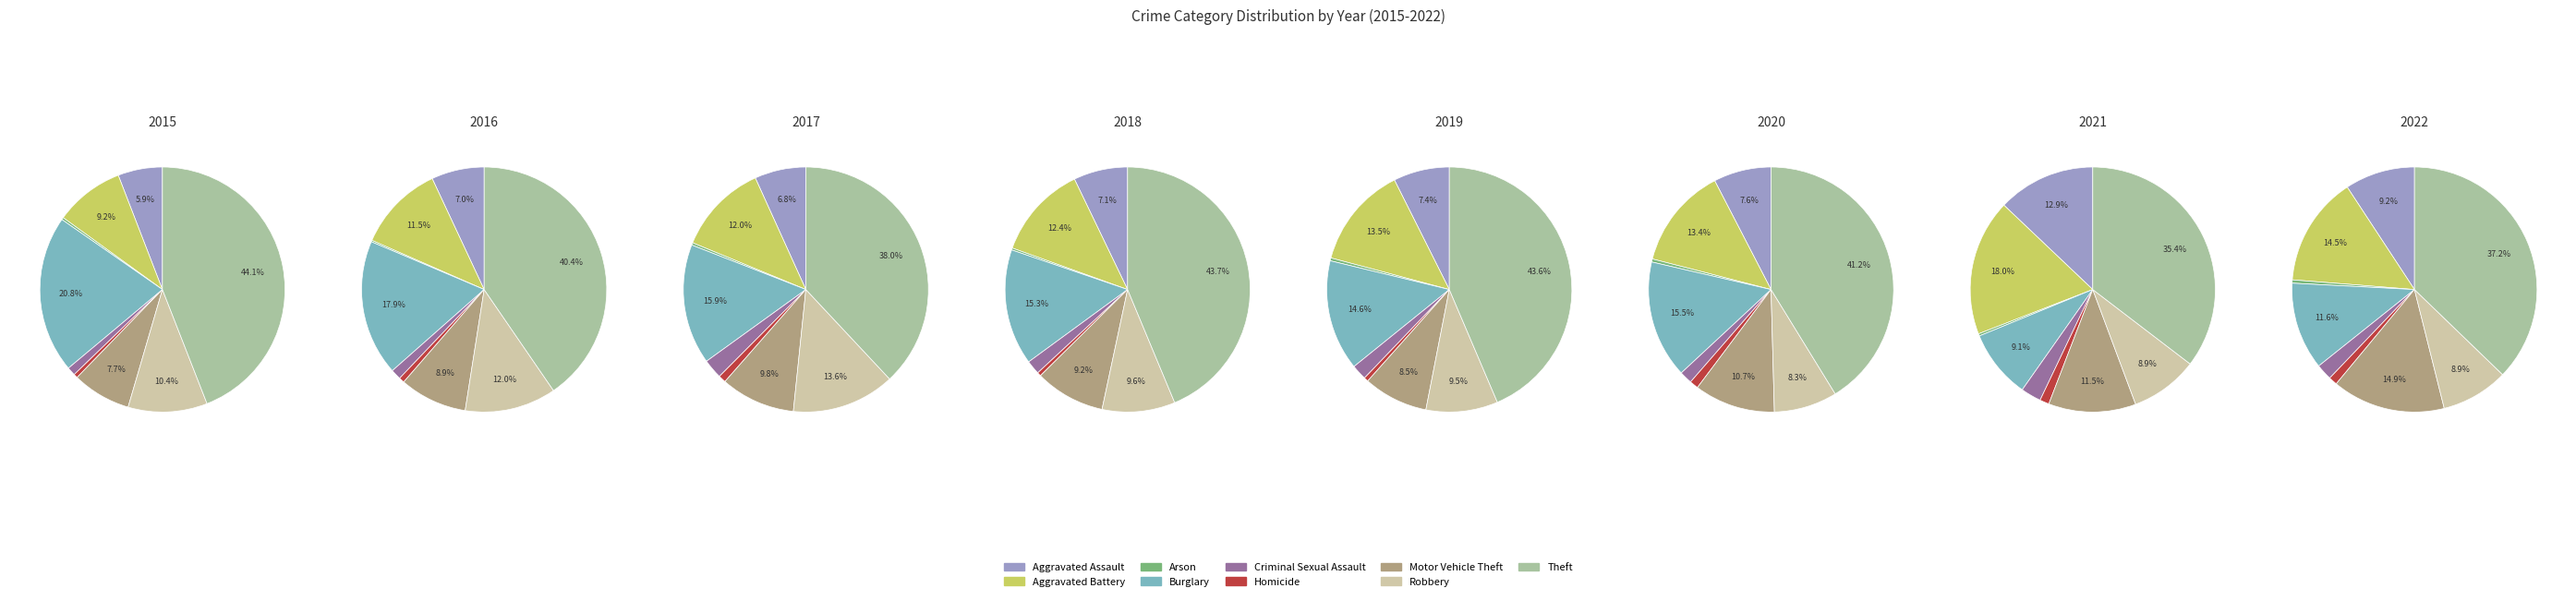

Count the number of slices in the pie.

9